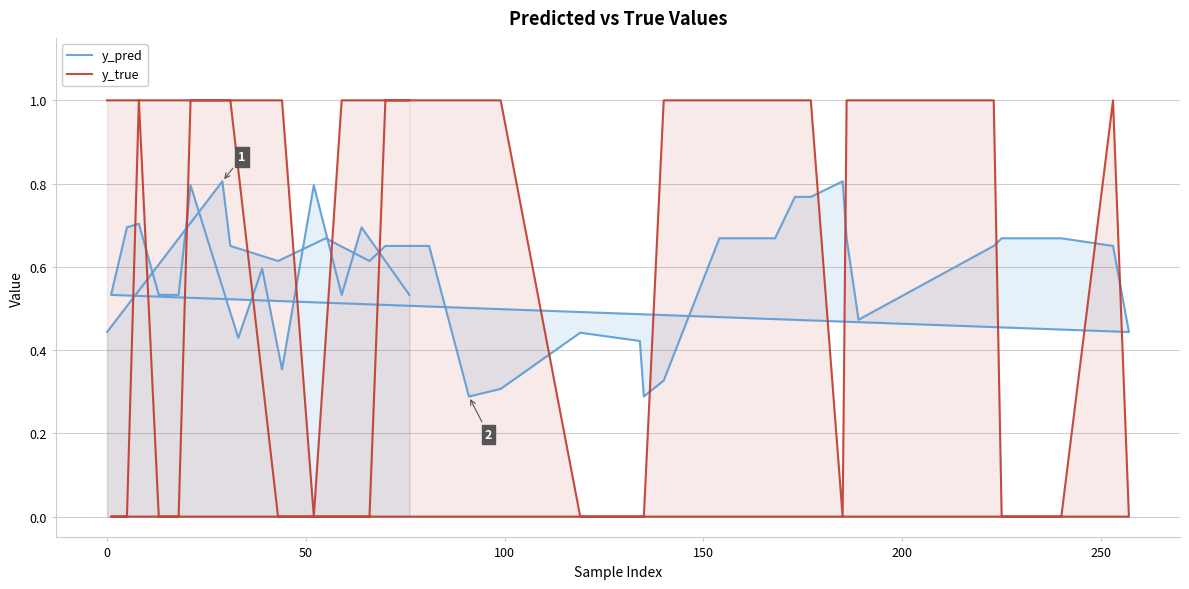

How many positive values does the y_true series have?

24